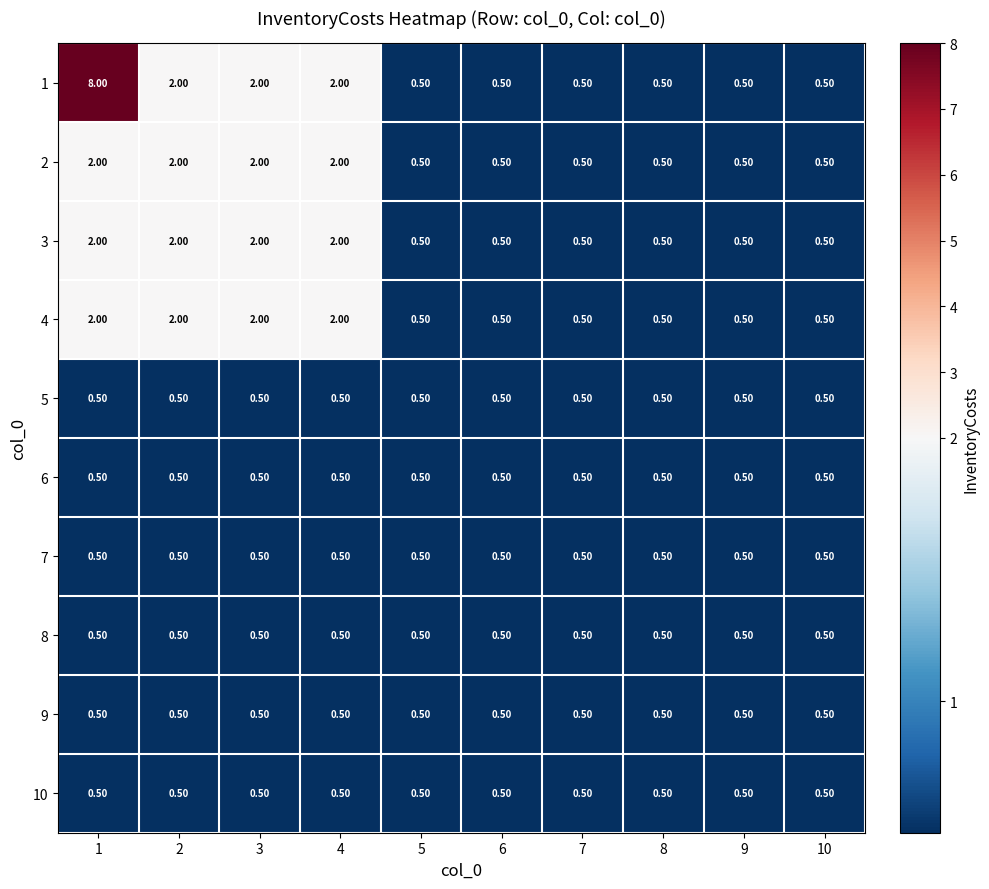

What is the difference between the highest and lowest values at 2?

1.5